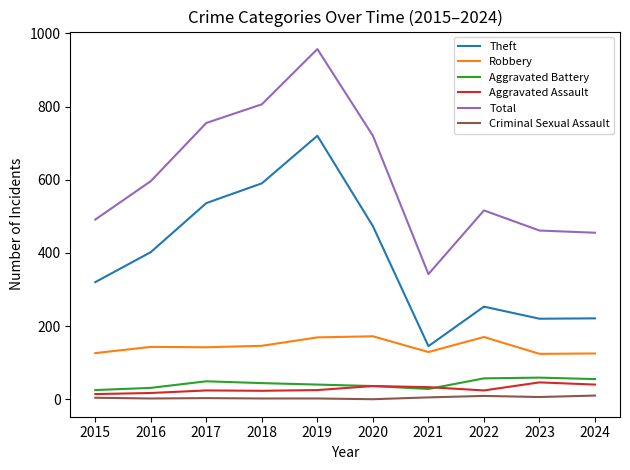

Is it true that Criminal Sexual Assault equals 0 at 2020?

True